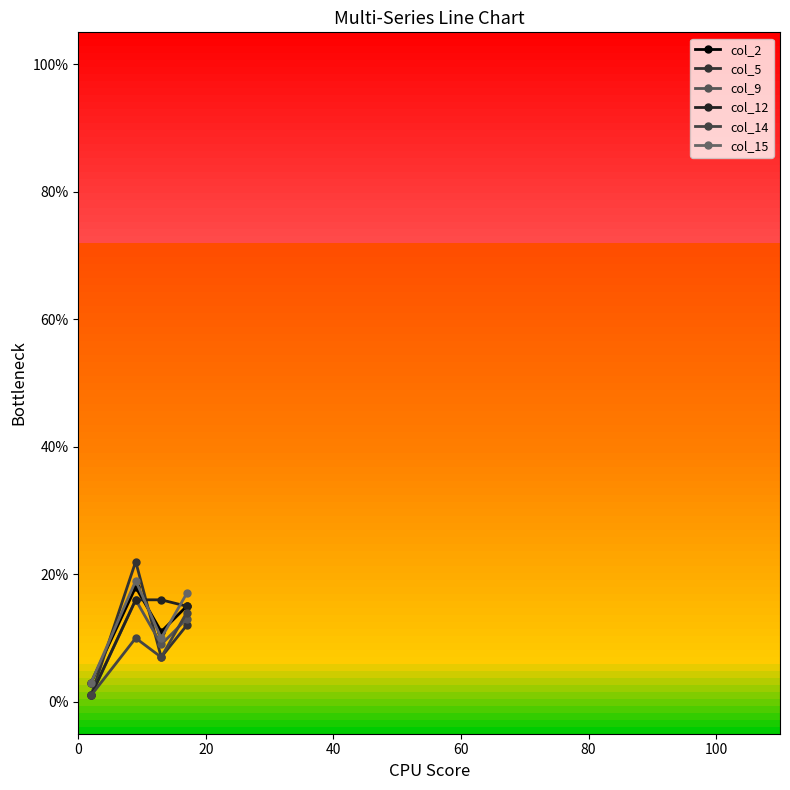

How many series are shown in this chart?

6